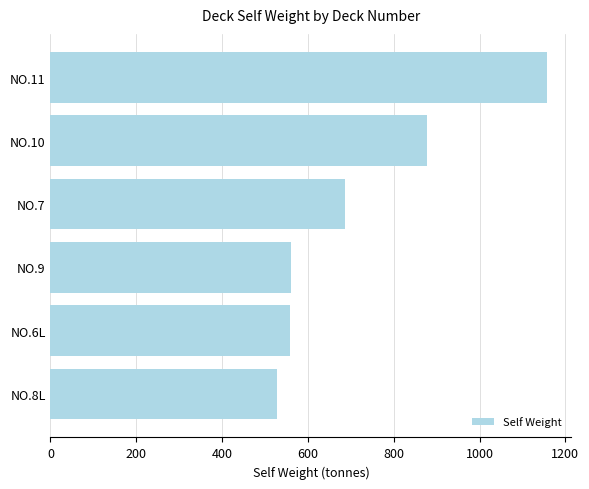

What is the approximate value at NO.11?

1156.4